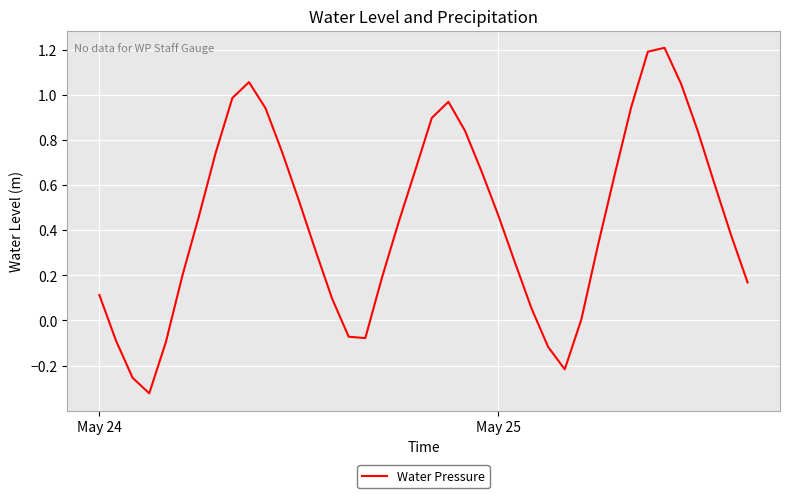

What is the difference between the maximum and minimum values?

1.5